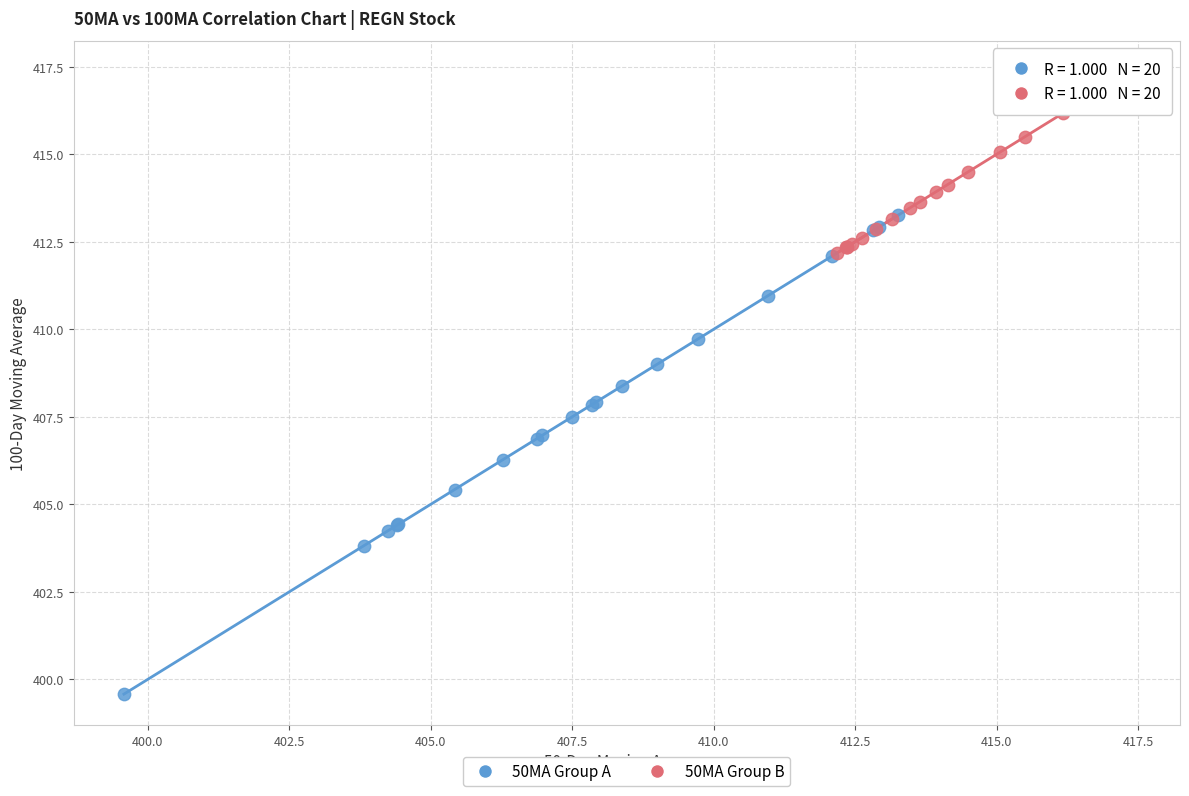

Which series reaches the minimum Y coordinate?

50MA Group A